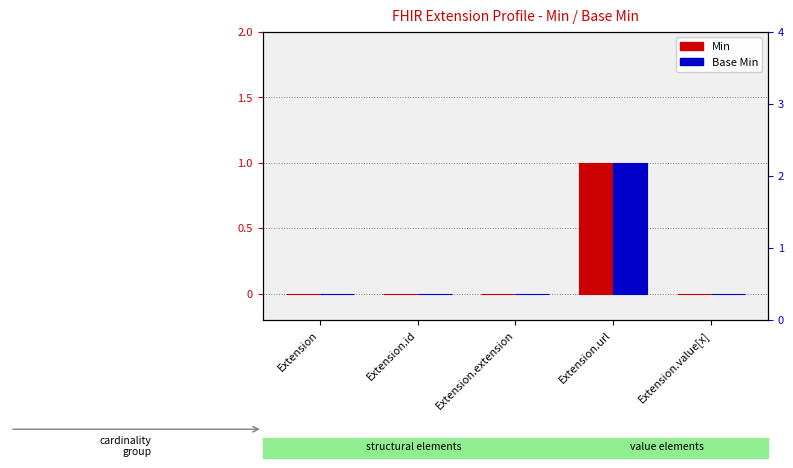

The value of Base Min at Extension.value[x] is 1. True or false?

False